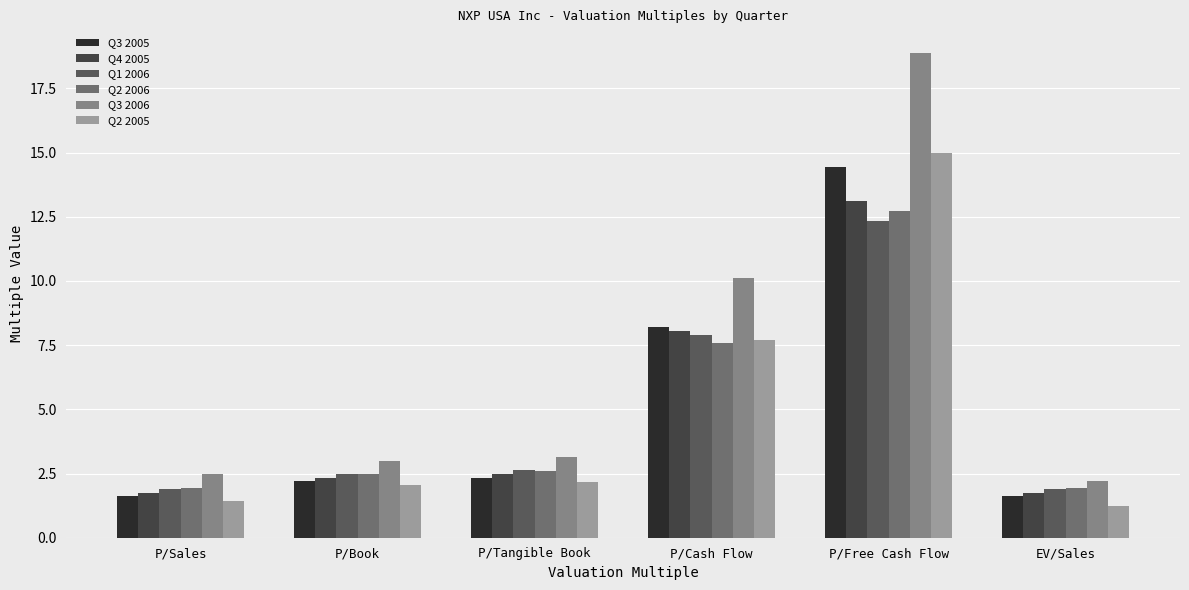

The Q4 2005 series shows 1.7 at P/Sales. True or false?

True